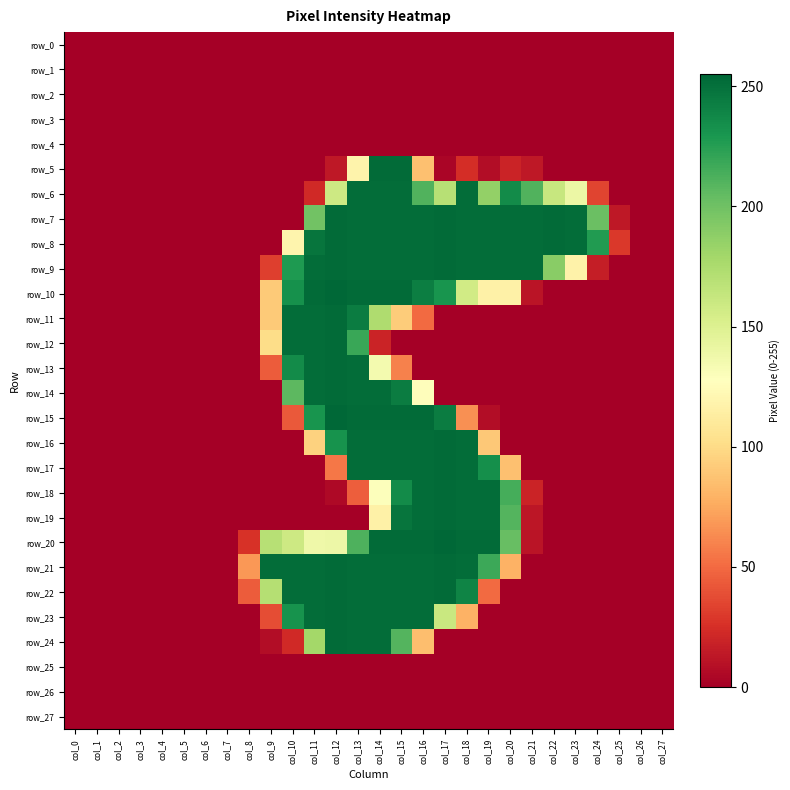

Is the value of row_13 at col_11 greater than the value of row_24 at col_9?

Yes